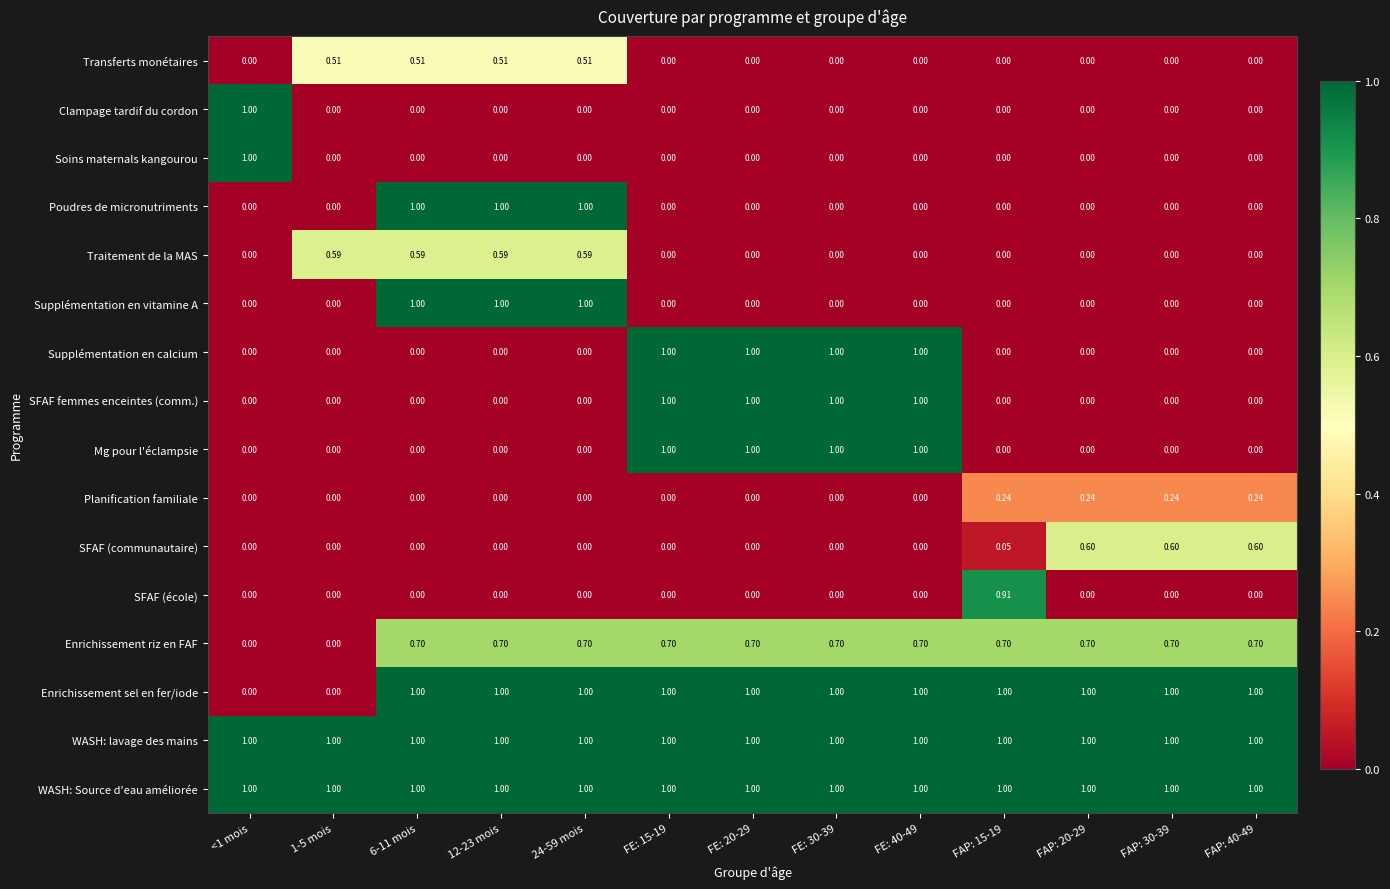

Is the value of WASH: Source d'eau améliorée at 1-5 mois greater than the value of Clampage tardif du cordon at FAP: 15-19?

Yes